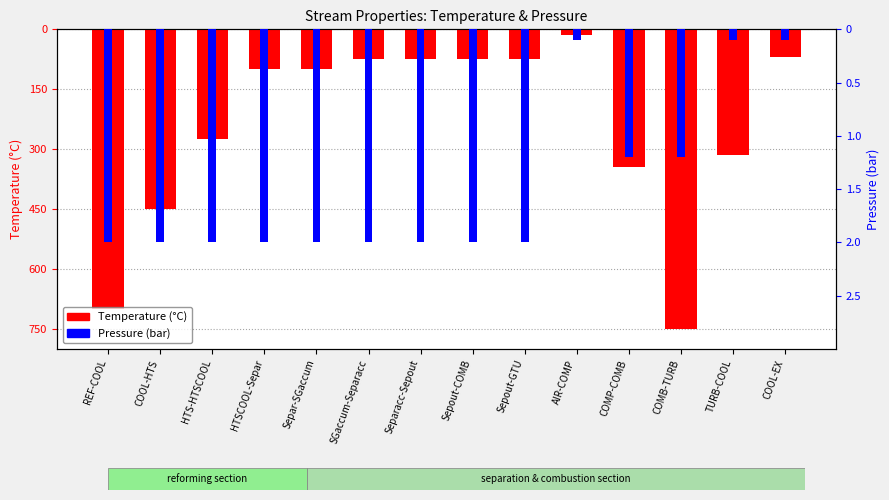

Between Sepout-COMB and TURB-COOL, which series saw the biggest shift?

Temperature (°C)